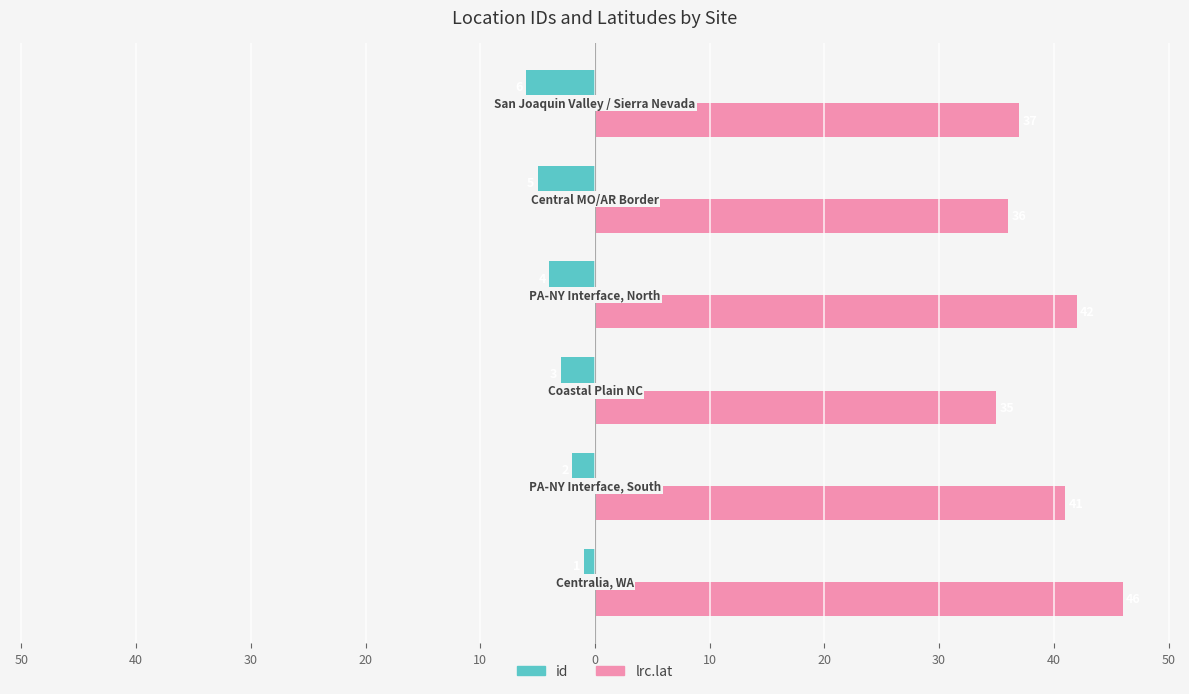

What are all the series names shown in the legend?

id, lrc.lat